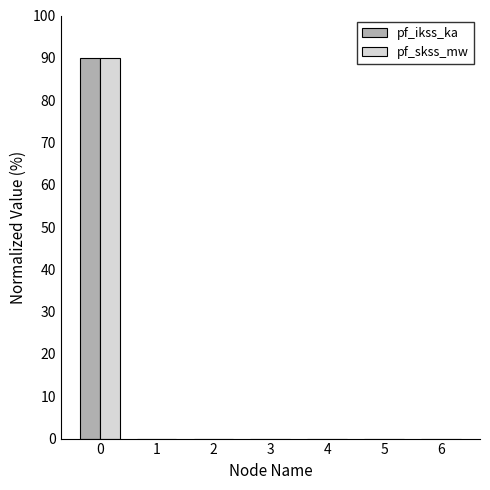

What is the maximum value for pf_ikss_ka?

90